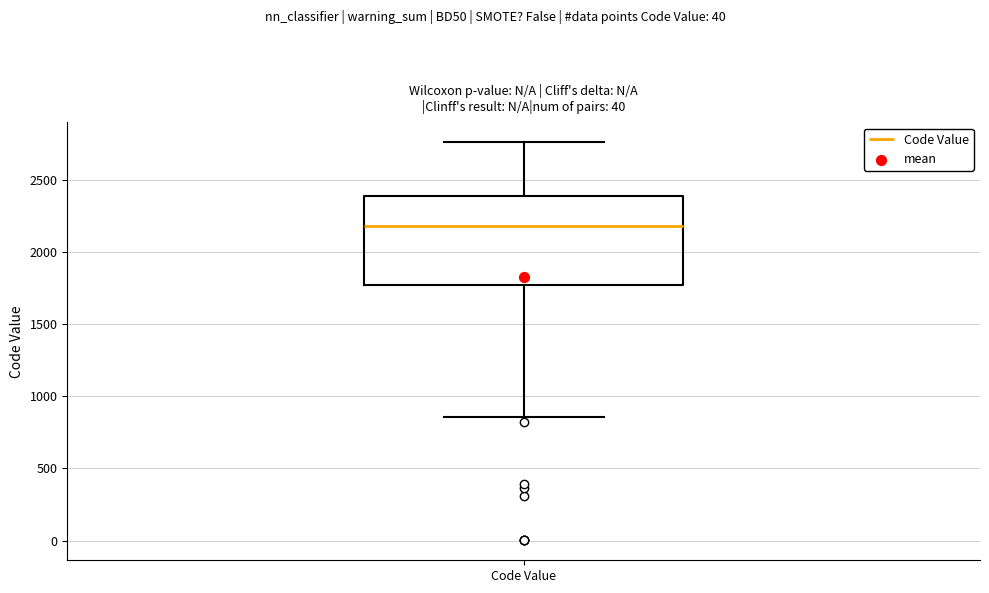

Transcribe this box plot: give where the median line is, the range the box spans, and where the two whiskers end, as read against the y-axis. The values are not printed on the chart, so give them approximately, as read against the axis.

median 2200, box 1750 to 2400, whiskers 850 to 2750